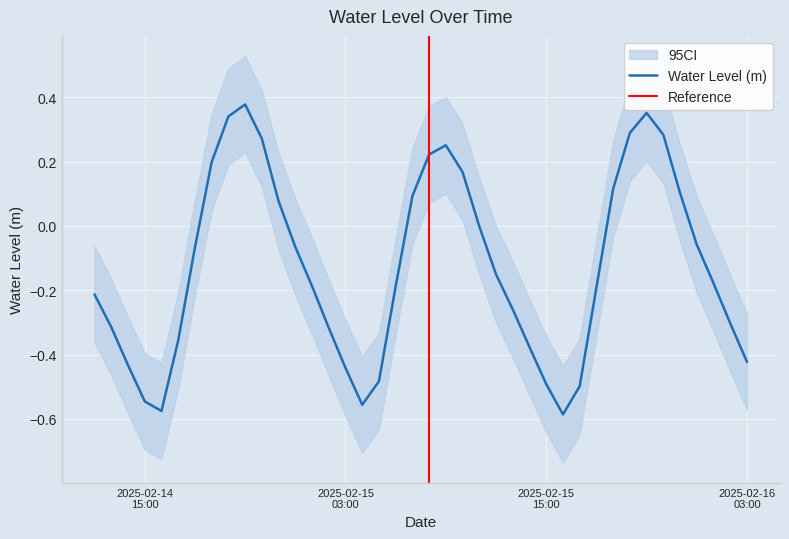

What position from the left is 2025-02-15 06:00:00?

19